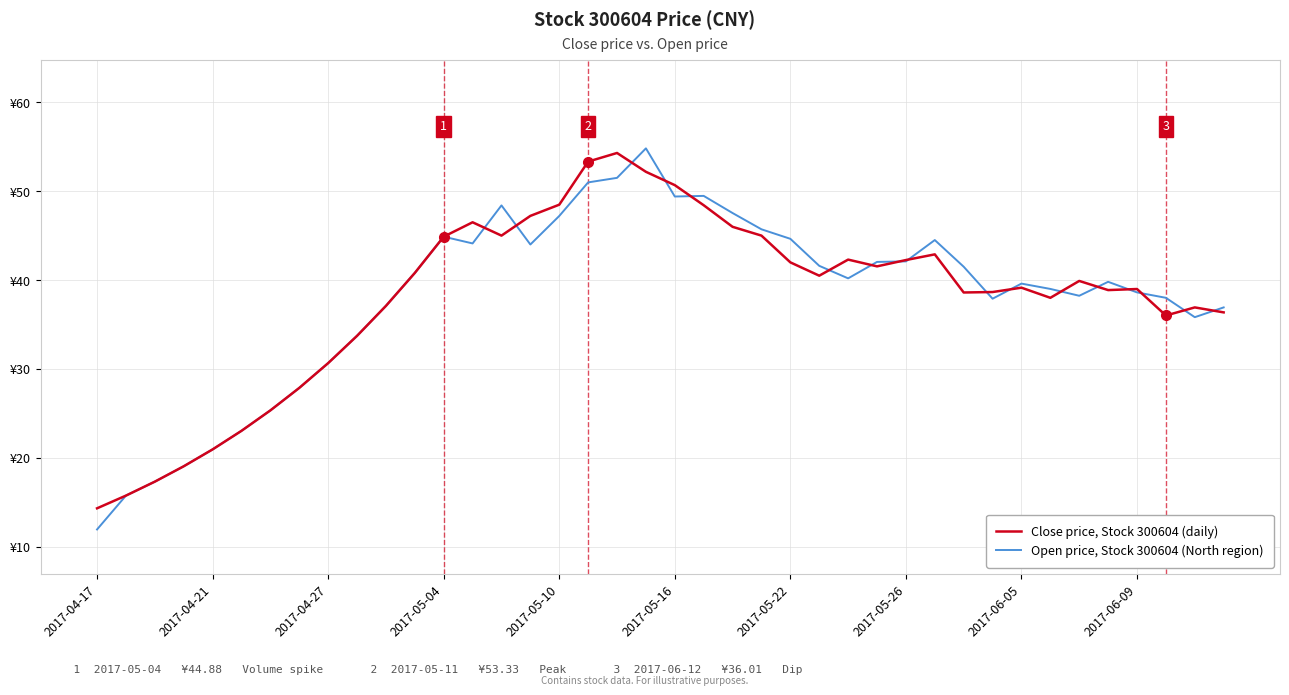

What is the difference between the second highest and second lowest values in the Open price, Stock 300604 (North region) series?

35.8